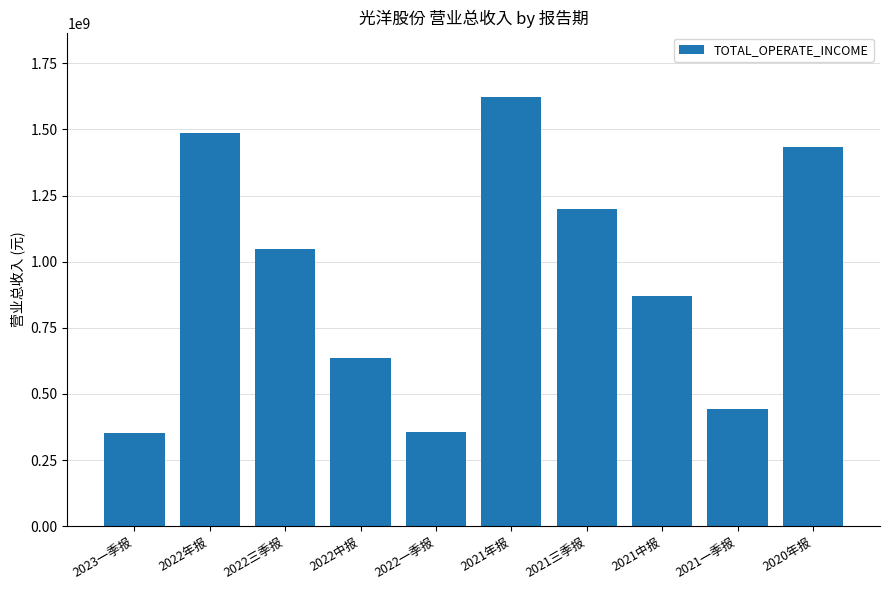

What is the average value?

944793133.4